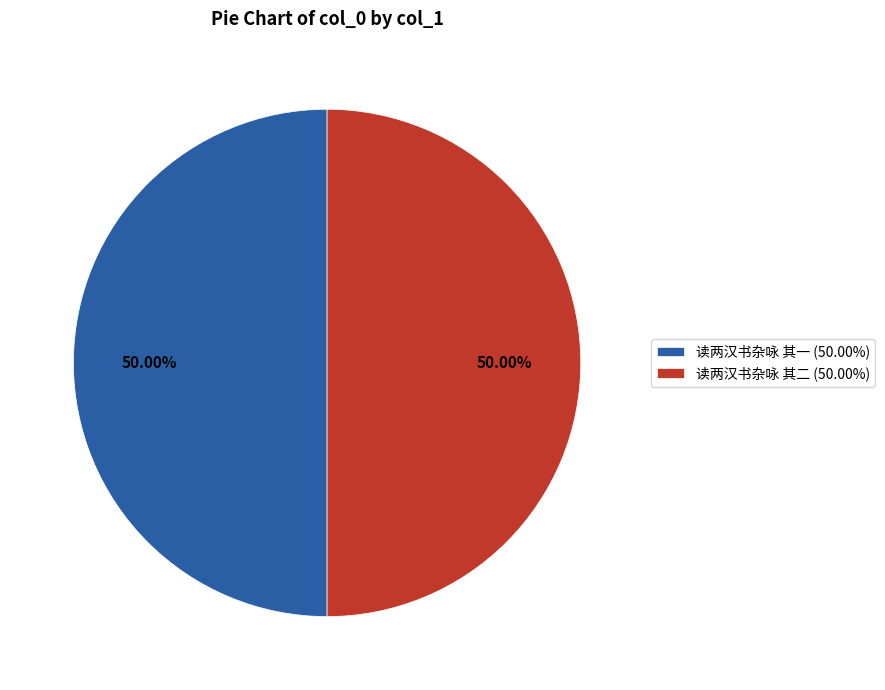

Approximately how many times larger is the value at 读两汉书杂咏 其二 compared to 读两汉书杂咏 其一?

1.0